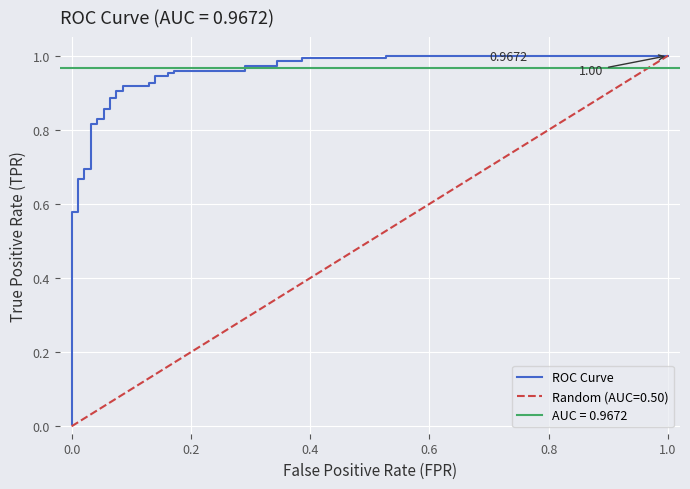

Reading left to right, what are all the values shown in this chart?

0.0	0.4	0.4	0.6	0.6	0.7	0.7	0.7	0.7	0.8	0.8	0.8	0.8	0.9	0.9	0.9	0.9	0.9	0.9	0.9	0.9	0.9	0.9	0.9	0.9	1.0	1.0	1.0	1.0	1.0	1.0	1.0	1.0	1.0	1.0	1.0	1.0